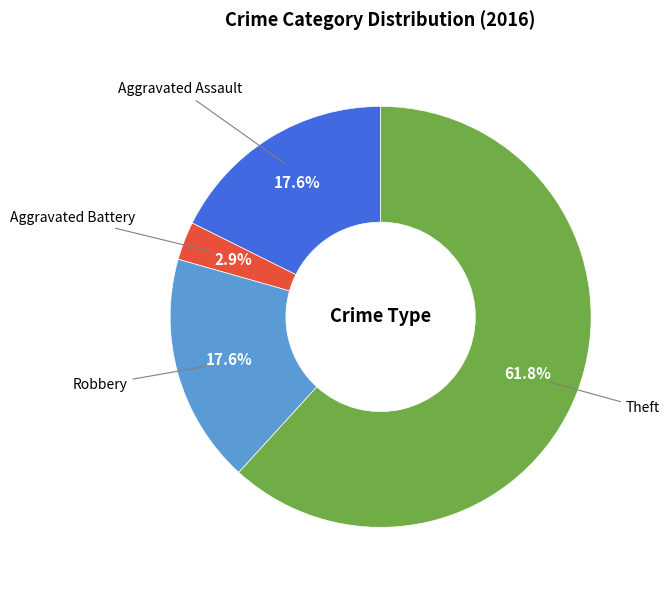

Is there a majority slice in this chart?

Yes